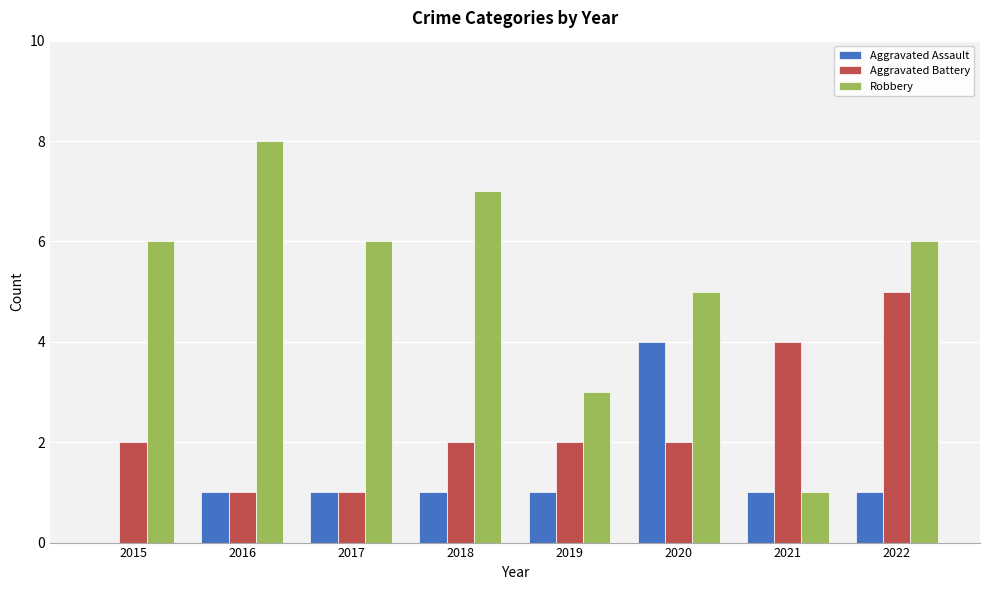

How many groups of bars are there?

8